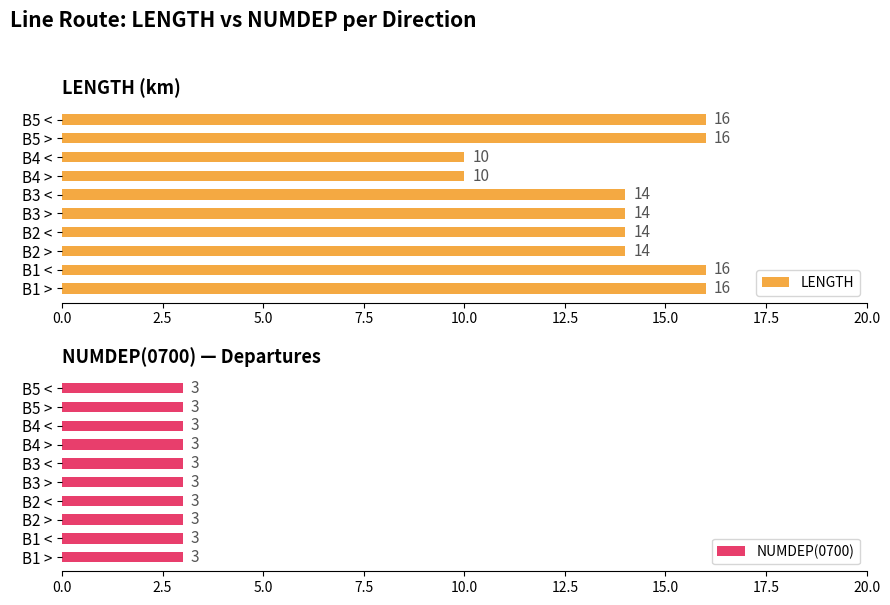

Are the bars horizontal?

Yes